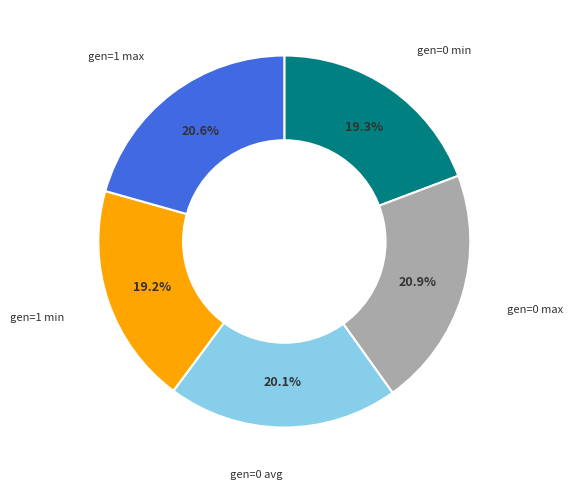

Count the number of slices in the pie.

5